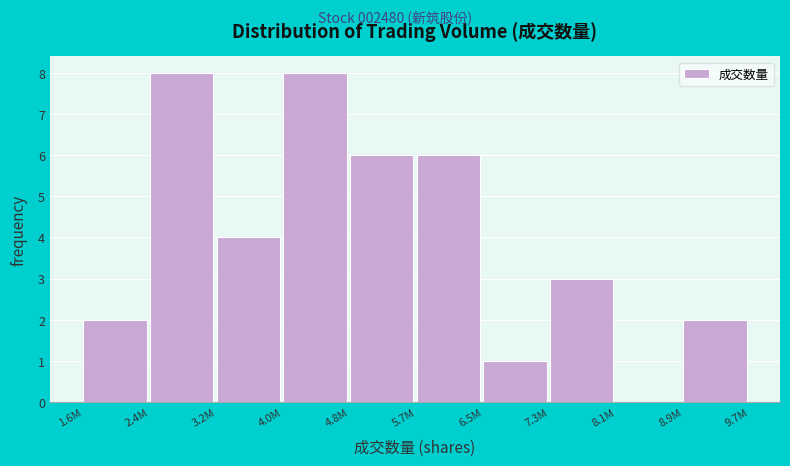

Reading left to right, what are all the values shown in this chart?

1.6M=2	2.4M=8	3.2M=4	4.0M=8	4.8M=6	5.7M=6	6.5M=1	7.3M=3	8.1M=0	8.9M=2